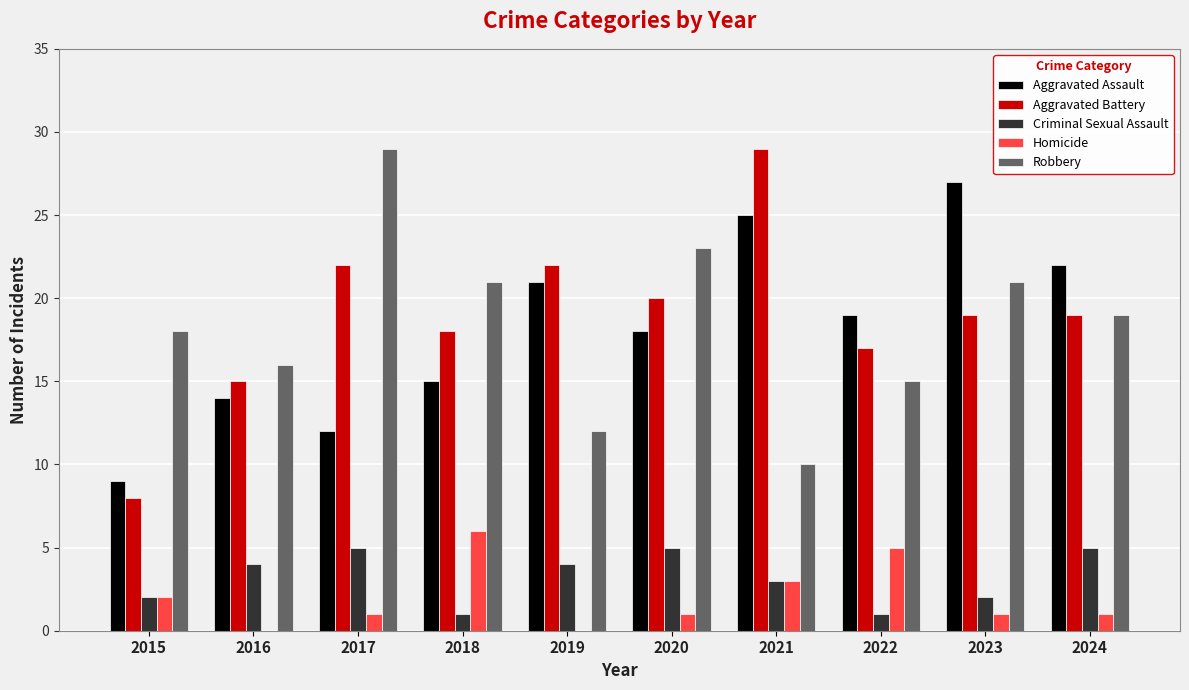

What is the sum of all Aggravated Battery values?

189